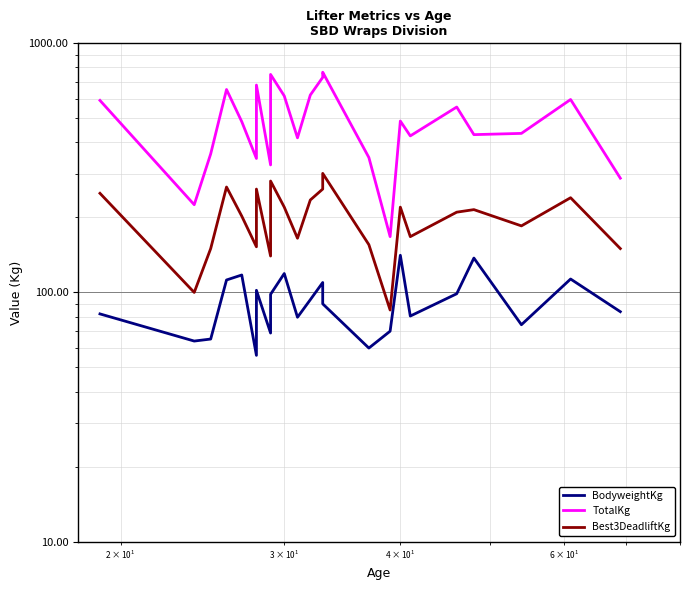

At how many categories does at least one series exceed 735?

2